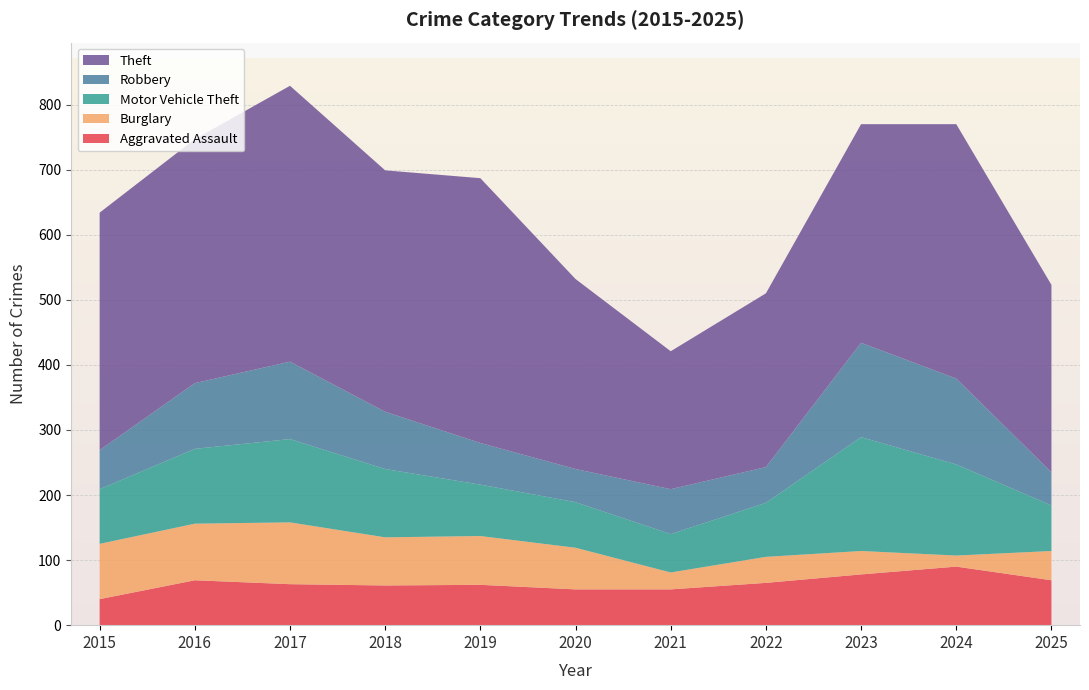

Reading left to right, extract all data points from this chart.

Aggravated Assault: 2015=40	2016=69	2017=63	2018=61	2019=62	2020=55	2021=55	2022=65	2023=78	2024=90	2025=69
Burglary: 2015=85	2016=87	2017=95	2018=74	2019=75	2020=64	2021=26	2022=40	2023=36	2024=17	2025=45
Motor Vehicle Theft: 2015=84	2016=115	2017=128	2018=105	2019=79	2020=70	2021=59	2022=83	2023=175	2024=140	2025=70
Robbery: 2015=60	2016=101	2017=119	2018=88	2019=64	2020=51	2021=69	2022=55	2023=145	2024=132	2025=51
Theft: 2015=365	2016=375	2017=424	2018=371	2019=407	2020=292	2021=212	2022=267	2023=336	2024=391	2025=288